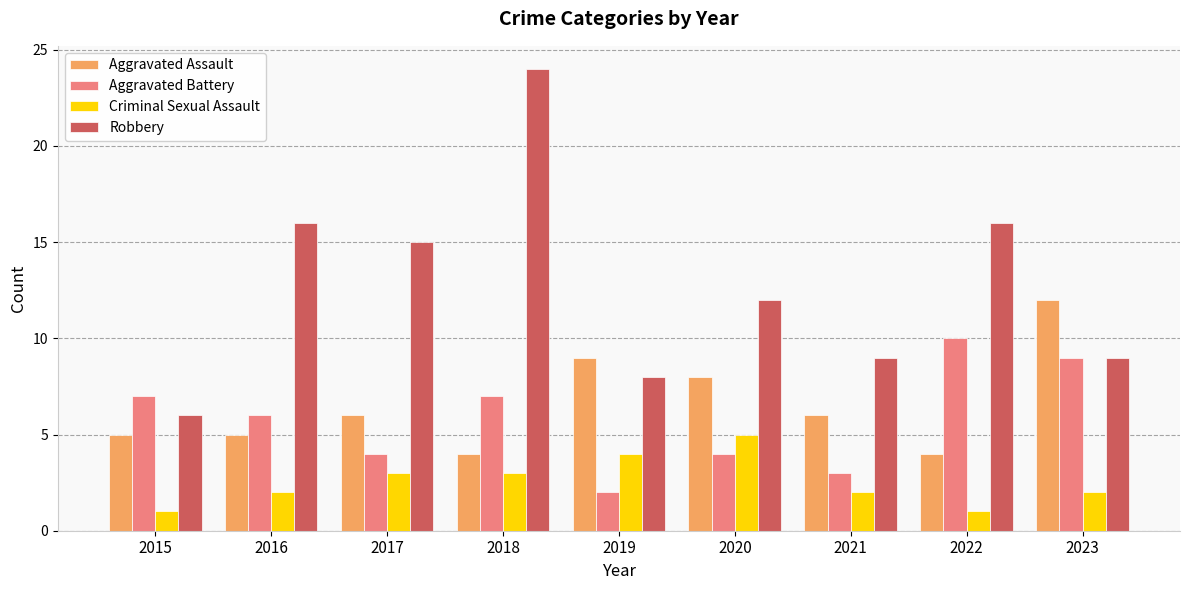

What is the difference between the Aggravated Assault values at 2021 and 2018?

2